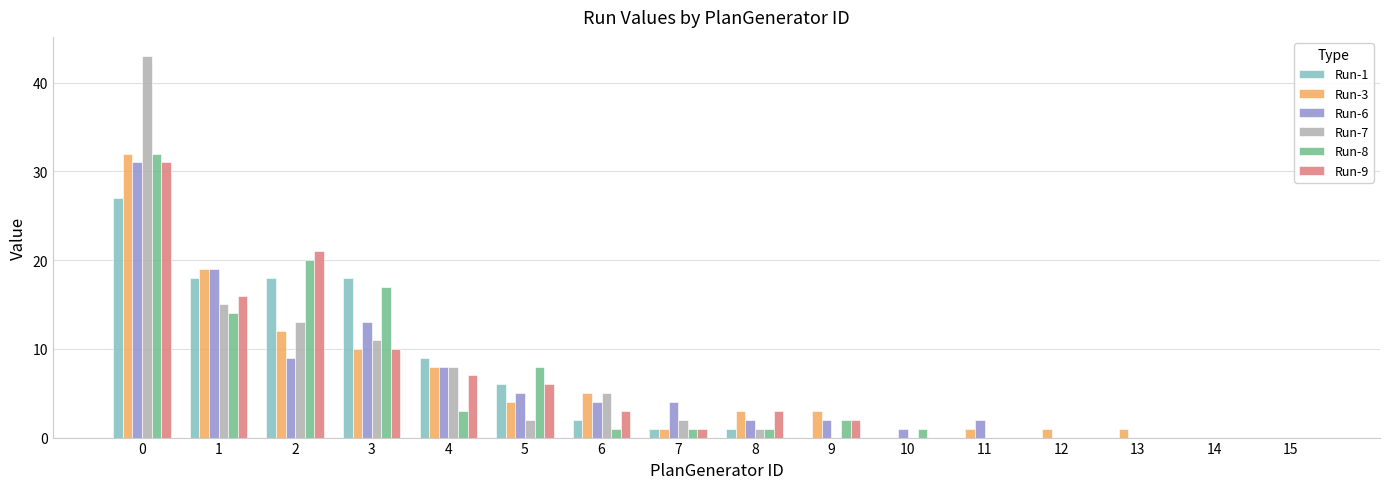

The value of Run-9 at 0 is 31. True or false?

True